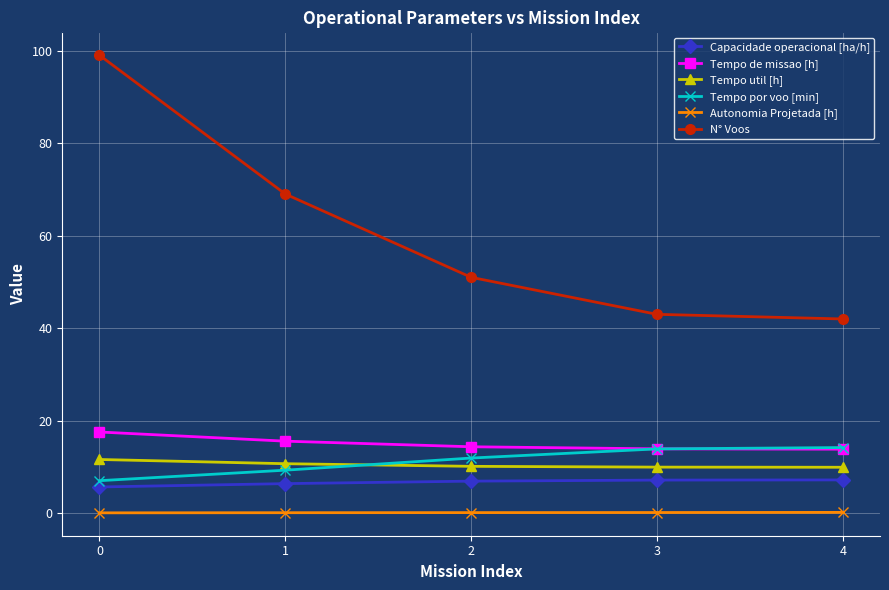

Between 0 and 1, which series saw the biggest shift?

N° Voos